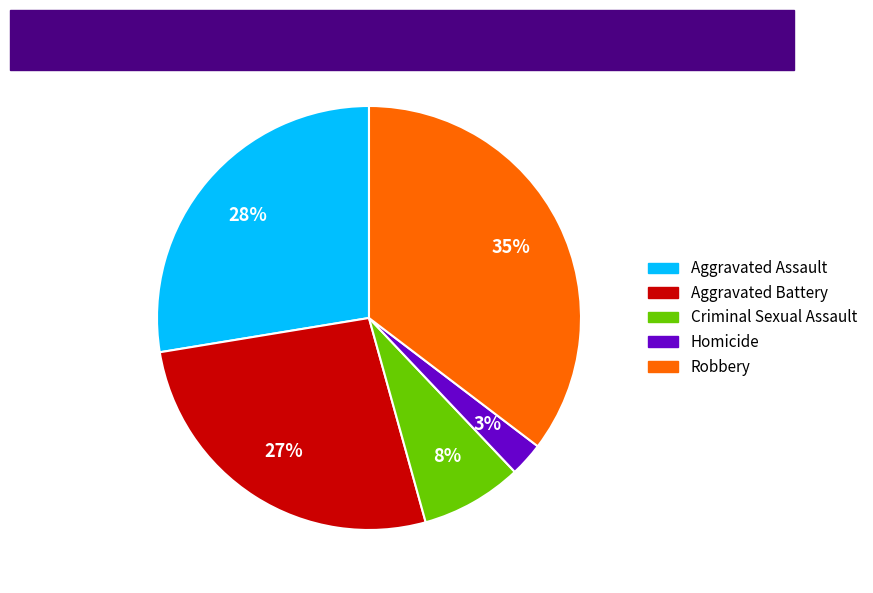

To the nearest percent, what percentage of the pie is Homicide?

3%